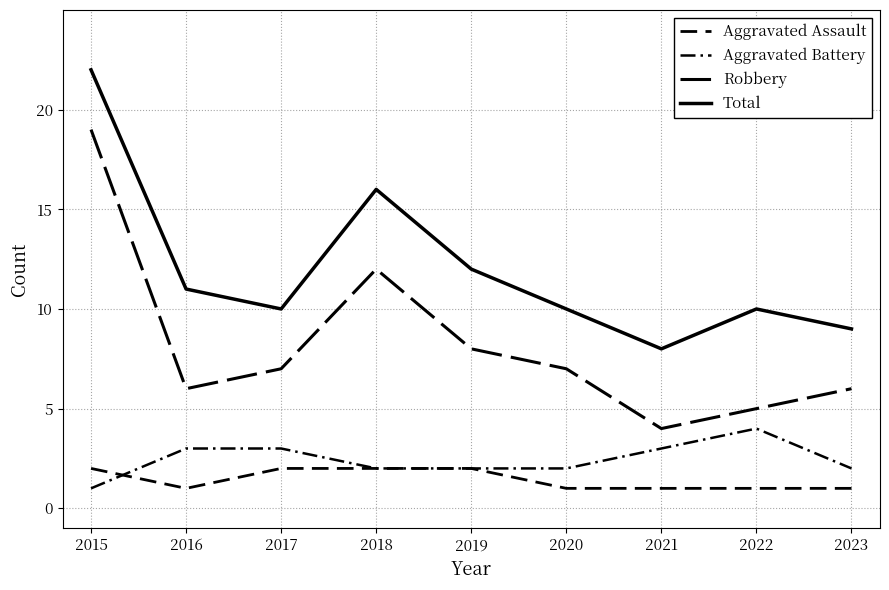

What is the sum of the Aggravated Battery values at 2020 and 2021?

5